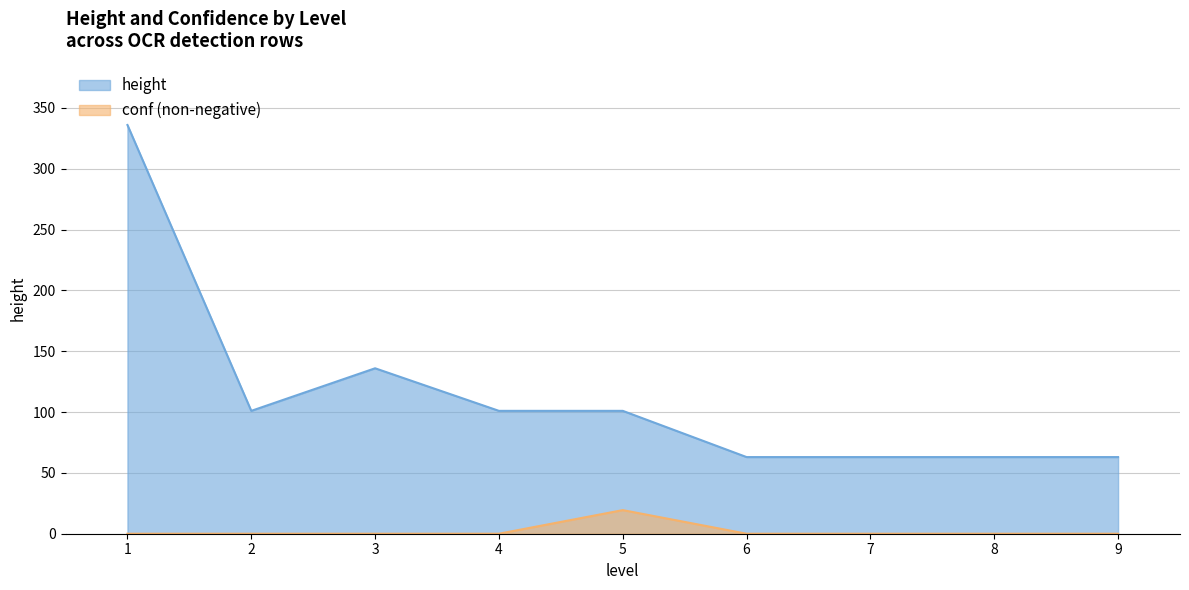

List the series in order of their peak value, lowest first.

conf (non-negative), height